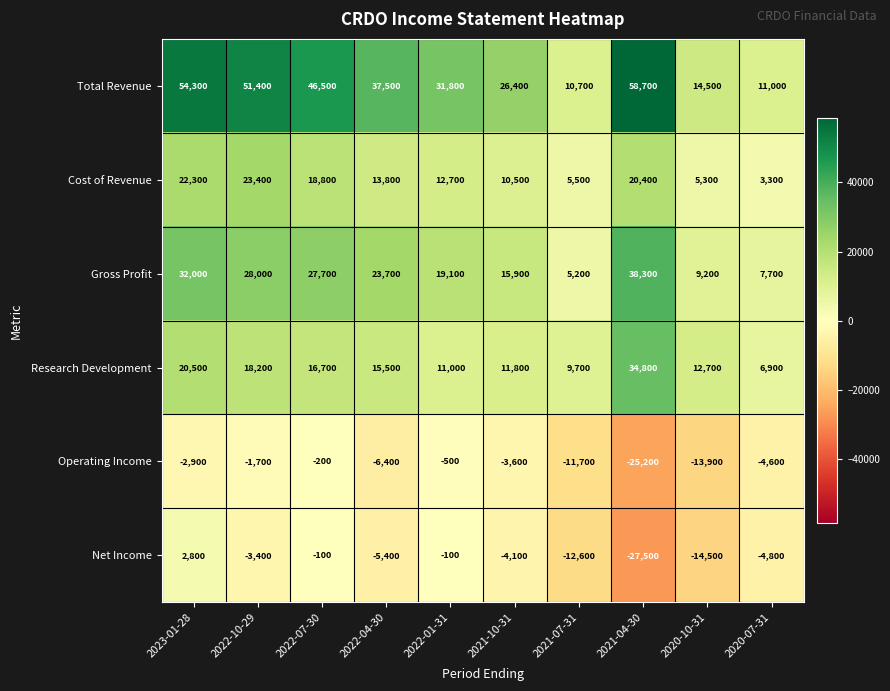

What is the difference between the highest and lowest values at 2022-01-31?

32300